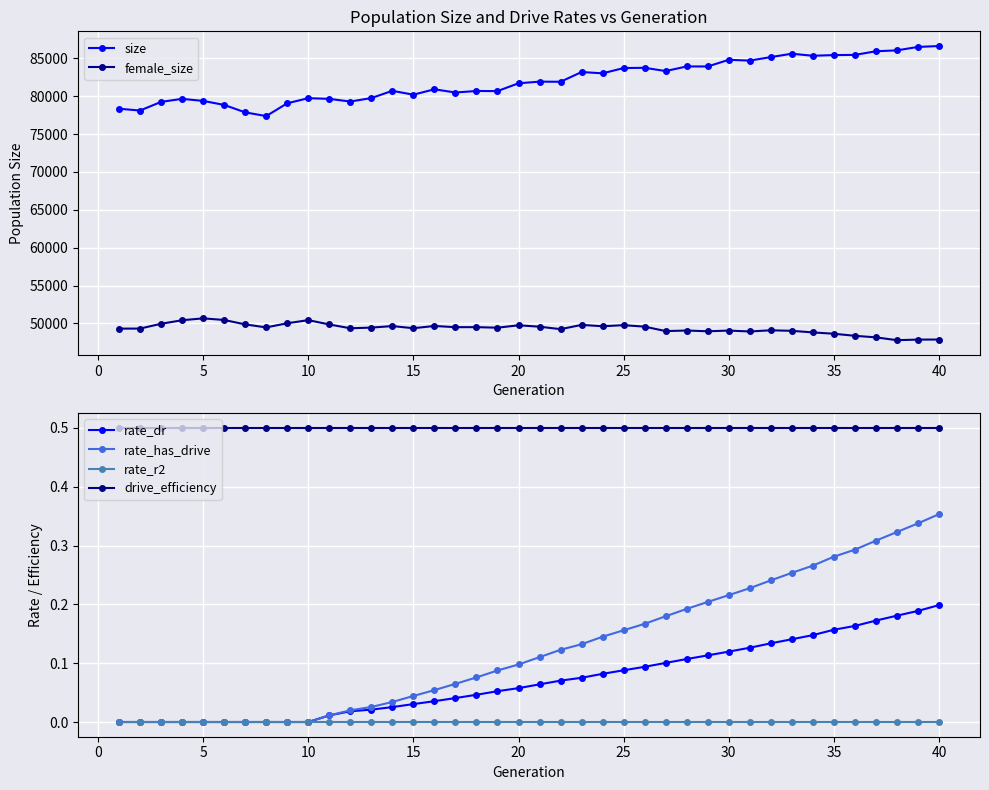

True or false: drive_efficiency and rate_dr cross at least once.

False